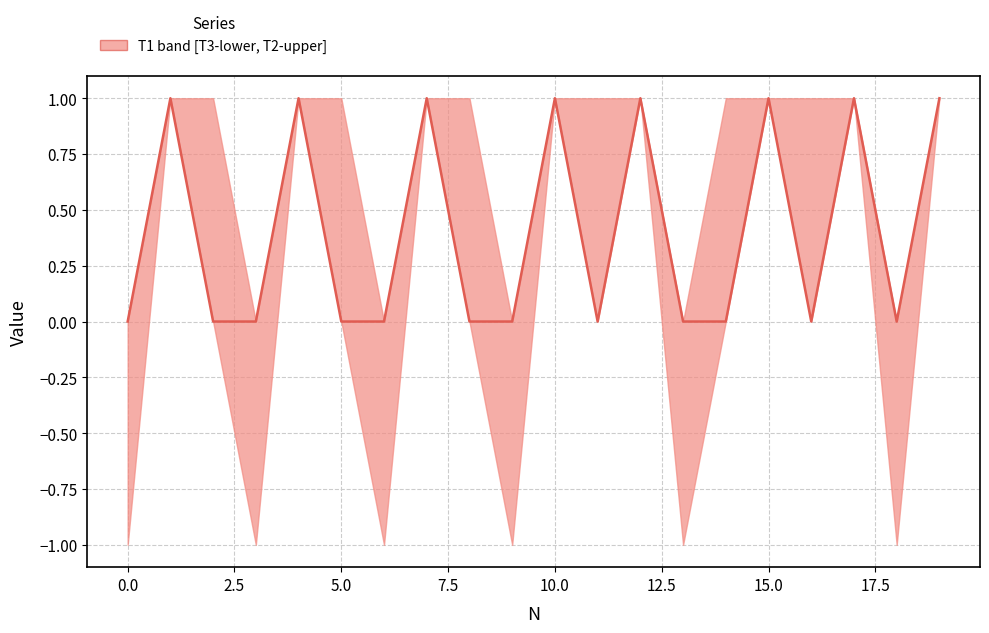

Reading left to right, transcribe all the data shown in this chart.

0	1	0	0	1	0	0	1	0	0	1	0	1	0	0	1	0	1	0	1